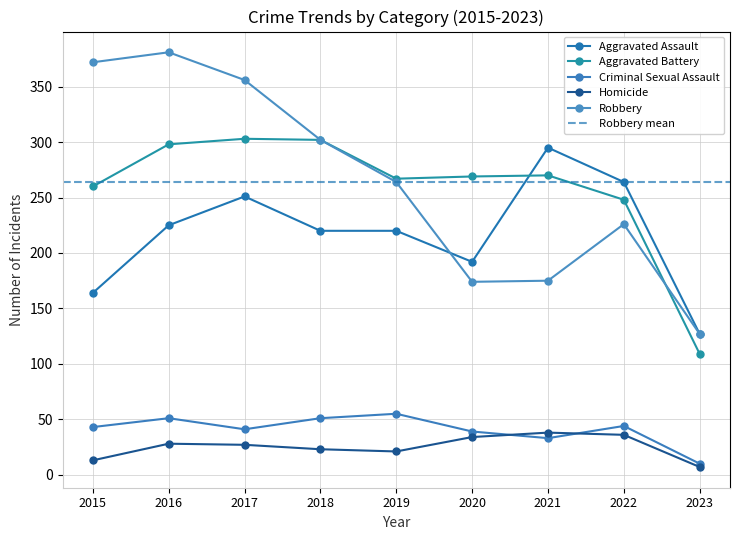

Which series changed the most between 2022 and 2023?

Aggravated Battery